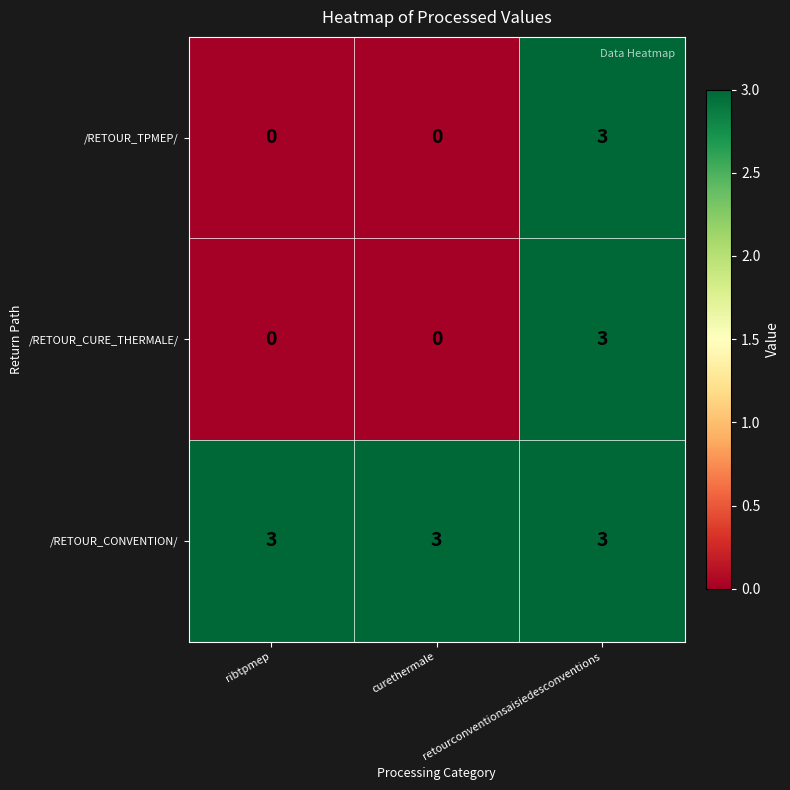

What is the difference between the highest and lowest values at curethermale?

3